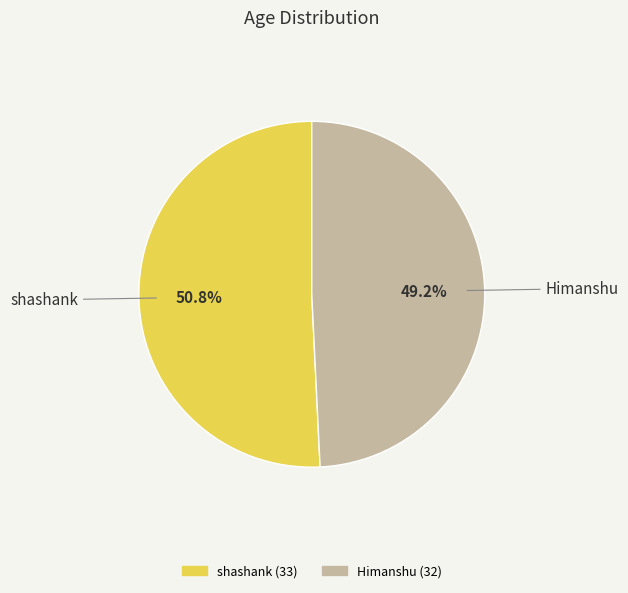

To the nearest percent, what percentage of the pie is shashank?

51%